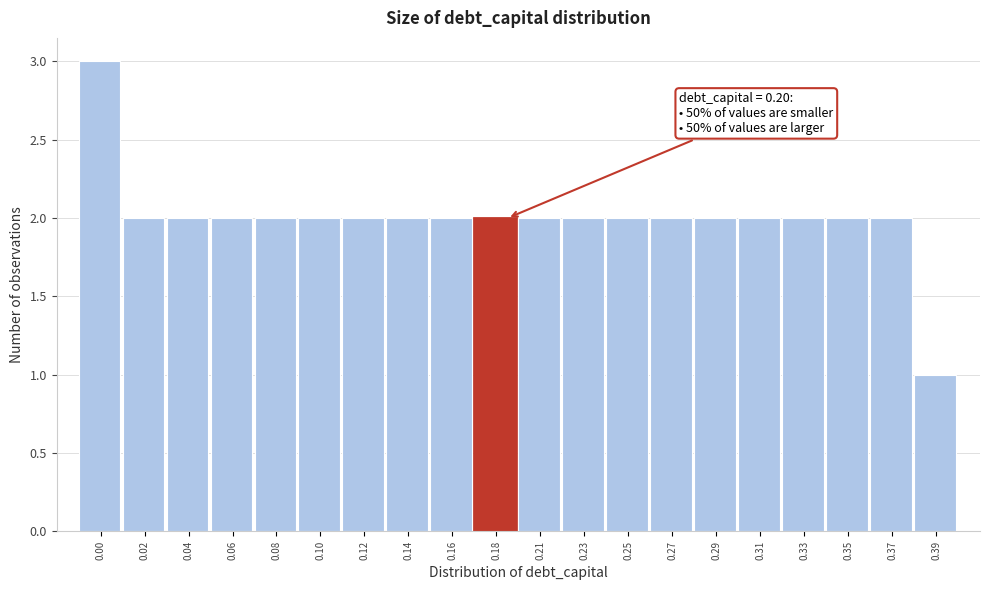

Reading left to right, transcribe all the data shown in this chart.

0.00=3	0.02=2	0.04=2	0.06=2	0.08=2	0.10=2	0.12=2	0.14=2	0.16=2	0.18=2	0.21=2	0.23=2	0.25=2	0.27=2	0.29=2	0.31=2	0.33=2	0.35=2	0.37=2	0.39=1